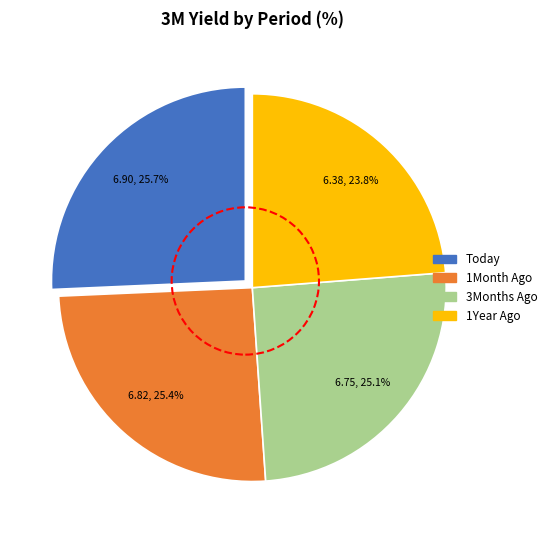

Is the sum of Today and 3Months Ago greater than half?

Yes